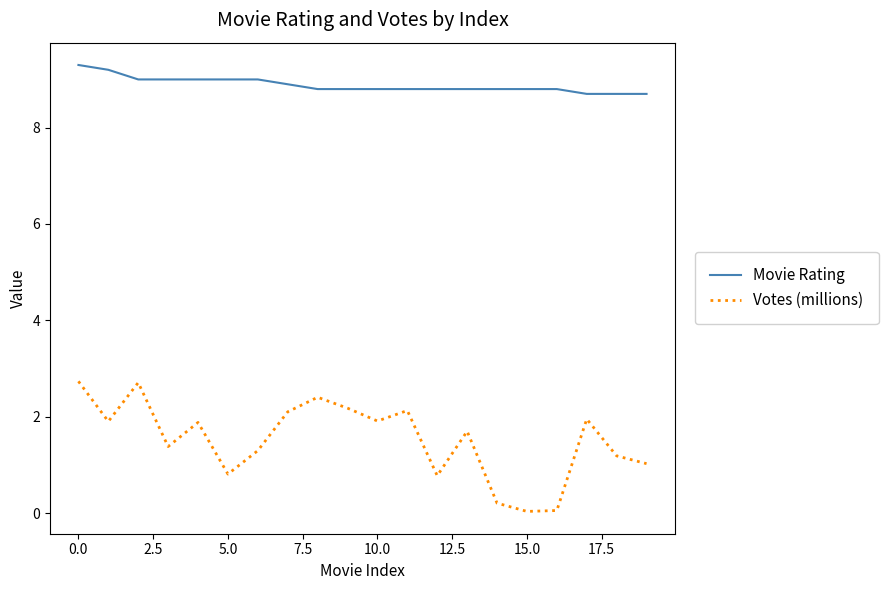

List the series in order of their peak value, lowest first.

Votes (millions), Movie Rating